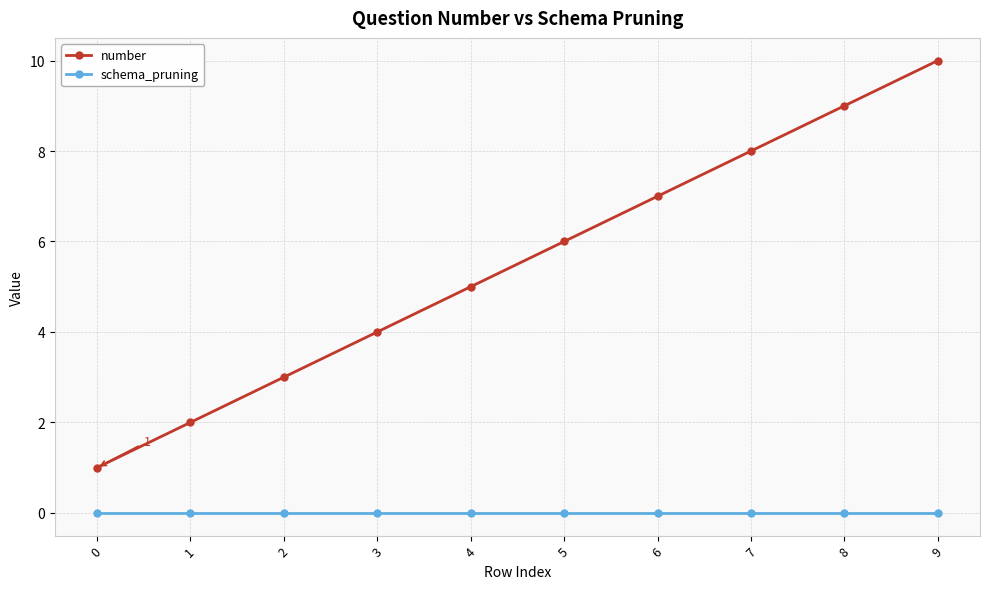

How many series are shown in this chart?

2